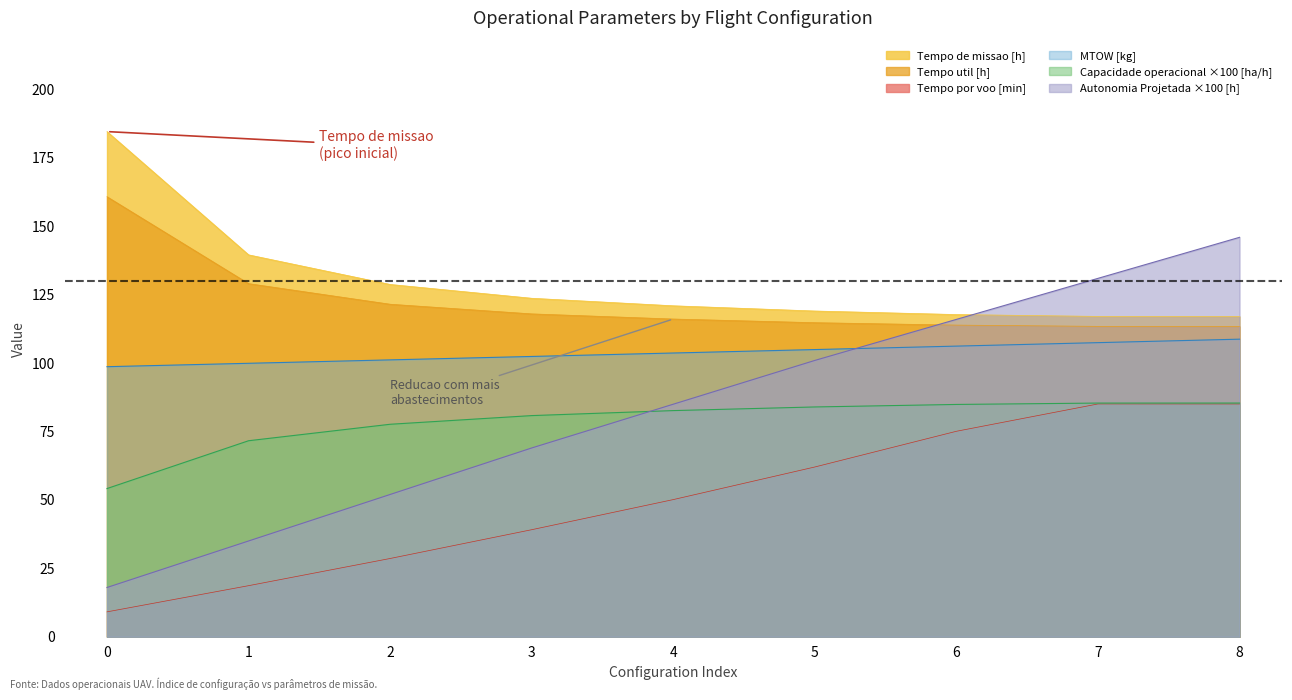

Is the value of Capacidade operacional [ha/h] at 3 greater than the value of Autonomia Projetada [h] at 4?

No